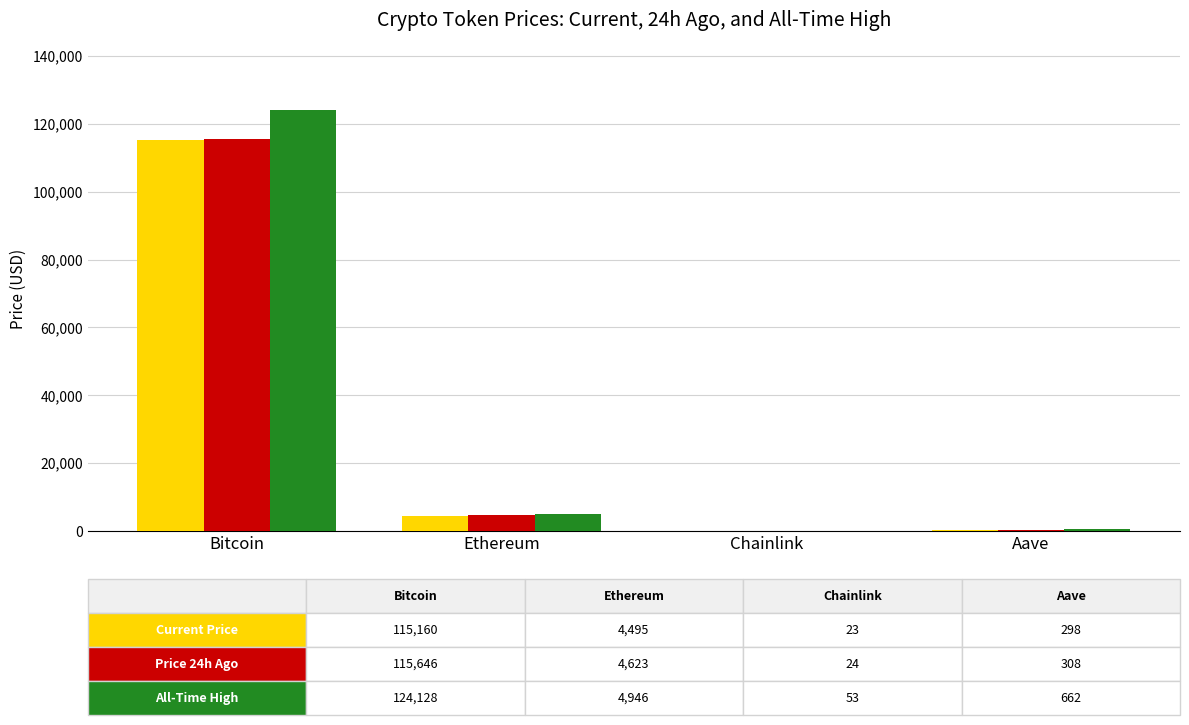

Which category has the highest value across all series?

Bitcoin